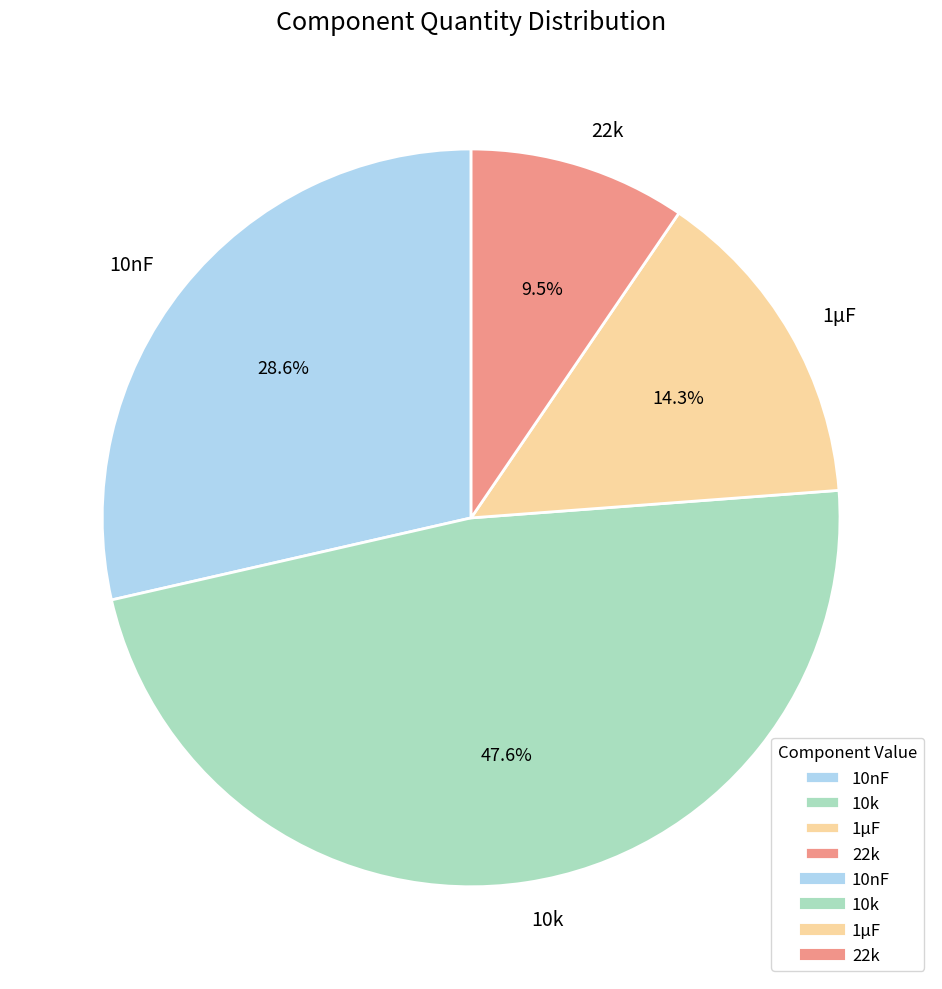

Combined, what portion of the pie is 22k and 10nF?

38.1%